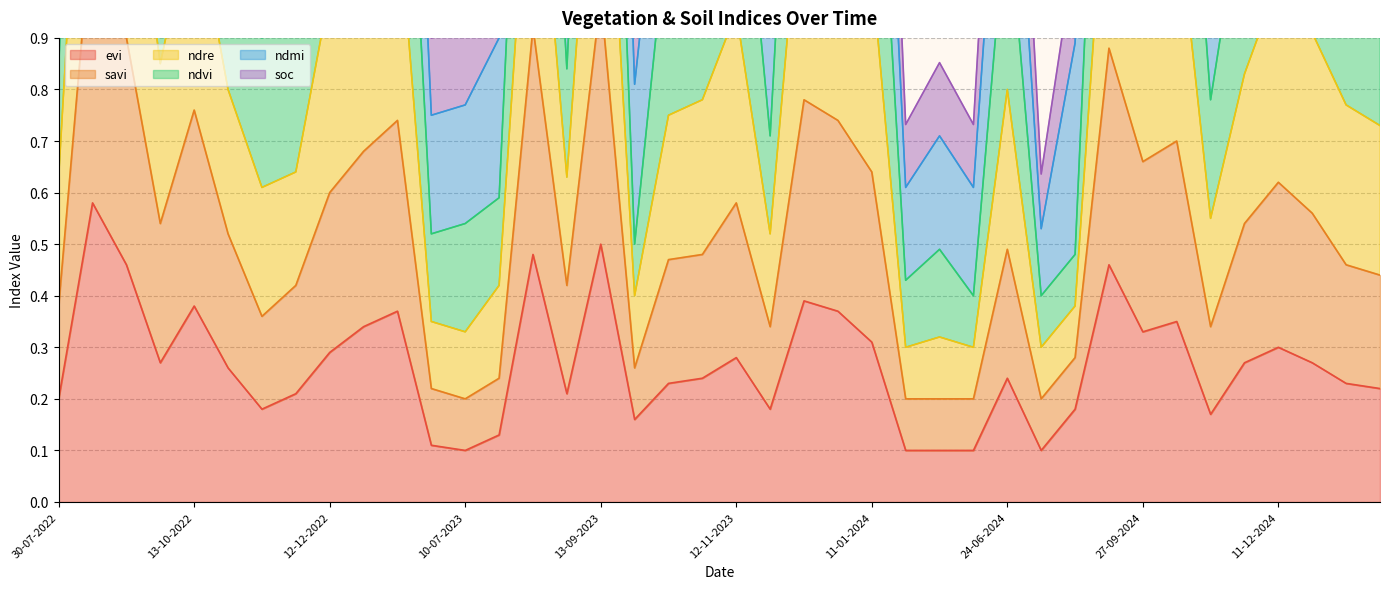

Count the evi values in the range 0 to 1.

40